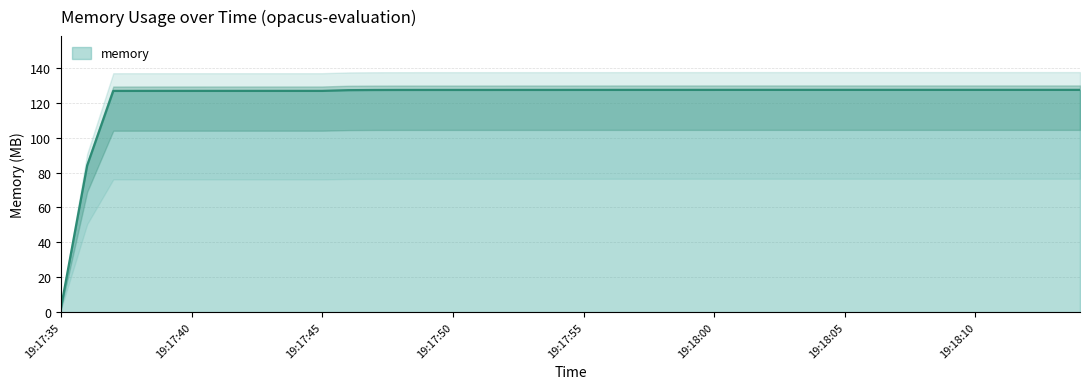

How many categories are shown in the chart?

40